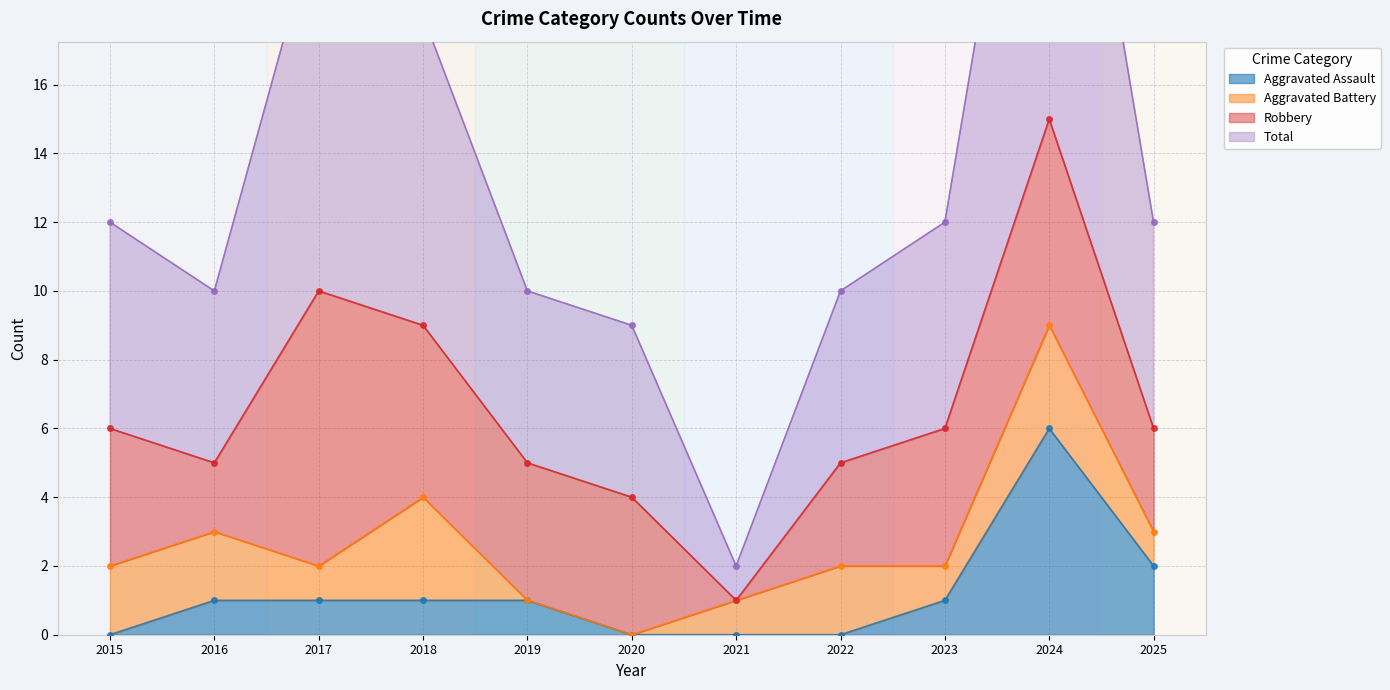

Which category has the lowest value in the Total series?

2021